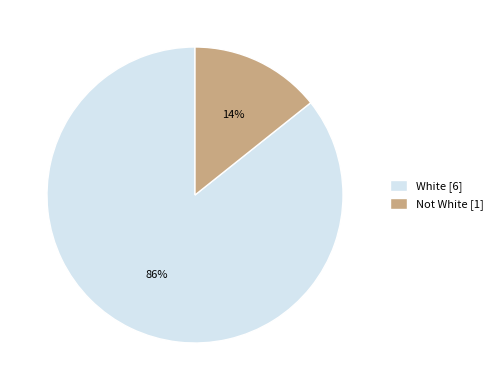

To the nearest percent, what is the average slice percentage?

50%